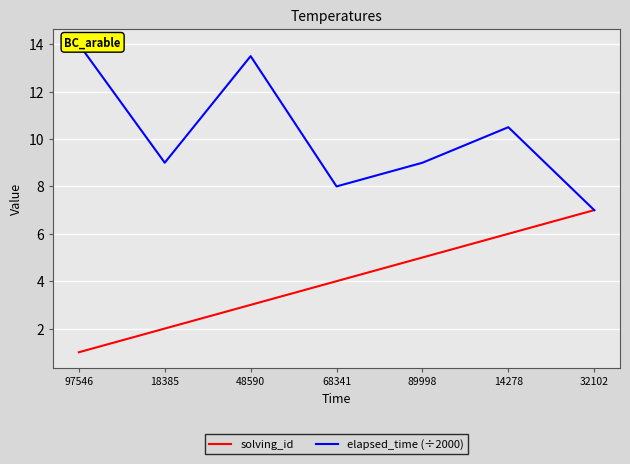

True or false: elapsed_time (÷2000) and solving_id intersect in this chart.

False